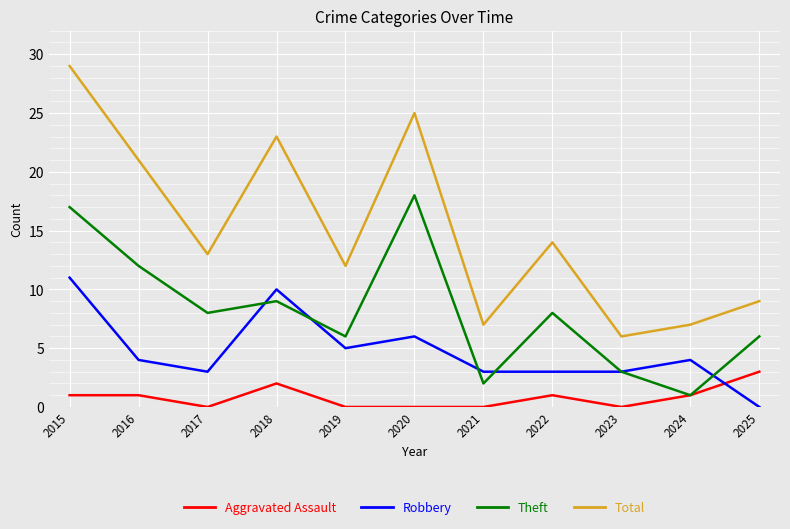

Reading right to left, list all the values displayed in this chart.

Aggravated Assault: 3	1	0	1	0	0	0	2	0	1	1
Robbery: 0	4	3	3	3	6	5	10	3	4	11
Theft: 6	1	3	8	2	18	6	9	8	12	17
Total: 9	7	6	14	7	25	12	23	13	21	29